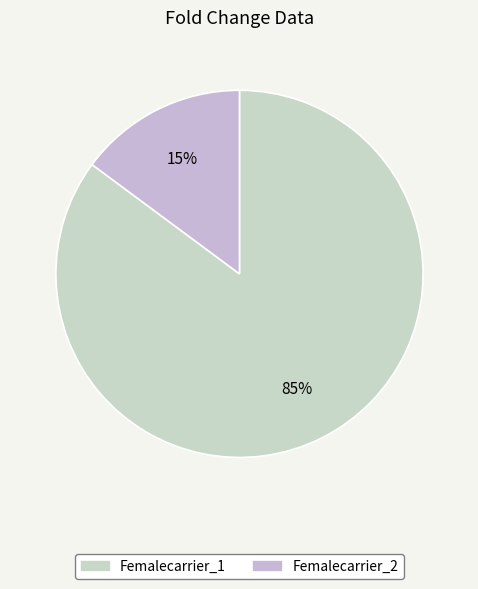

True or false: Femalecarrier_1 accounts for 79% of the total.

False